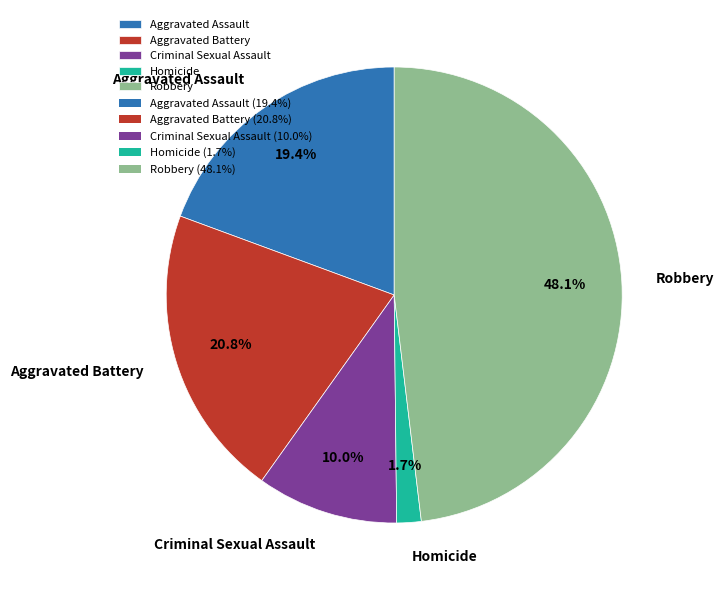

Do Criminal Sexual Assault and Robbery together represent more than half of the pie?

Yes